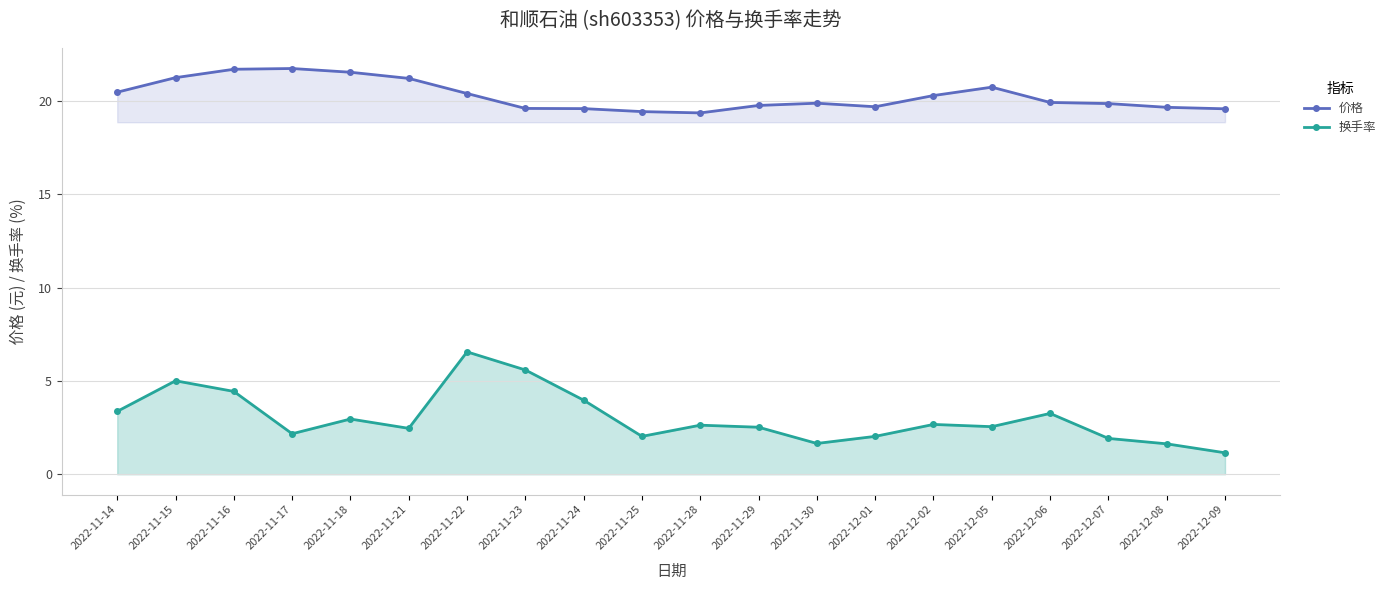

What is the spread (max minus min) of values at 2022-11-21?

18.8